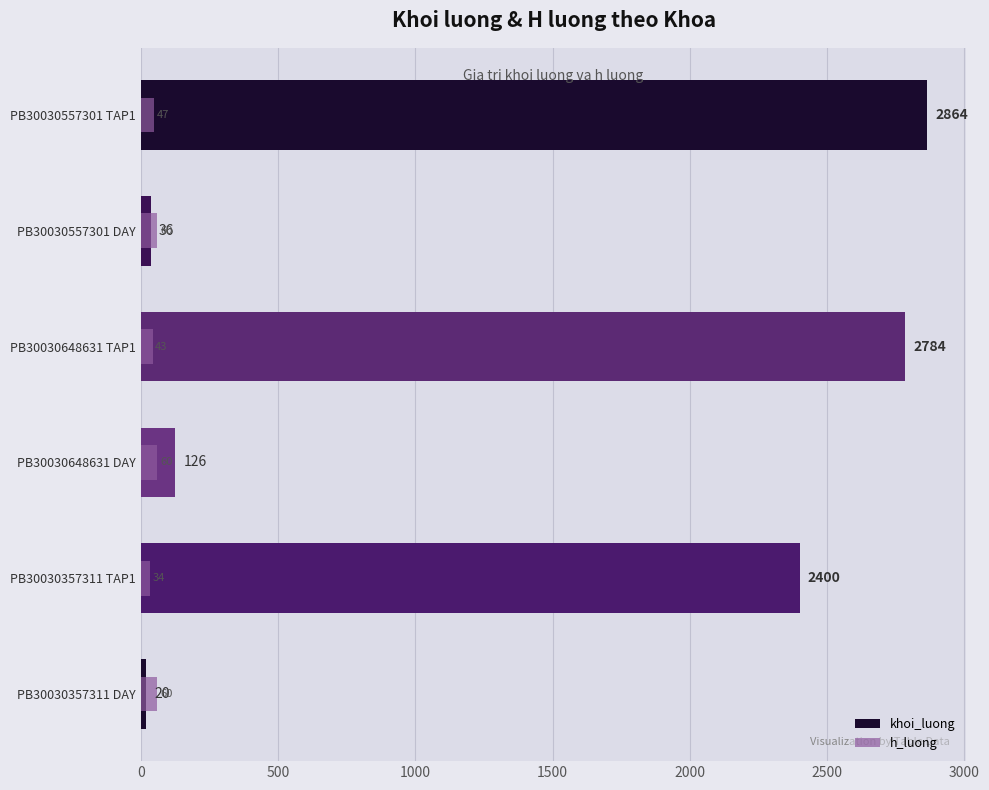

How many data points does each series have?

6